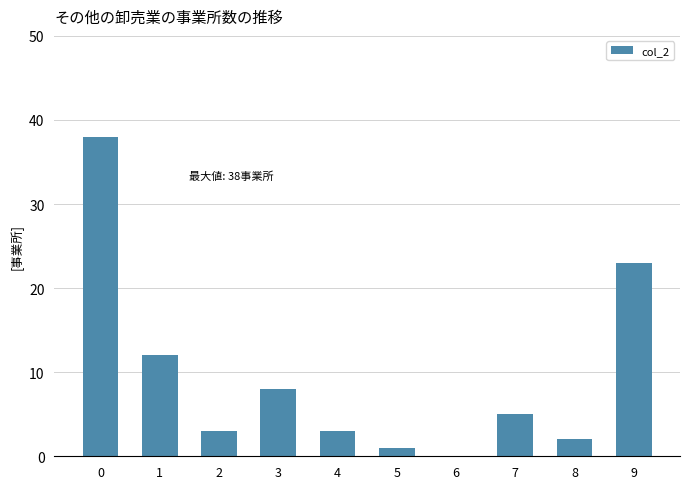

The chart shows a value of 1 at 2. True or false?

False